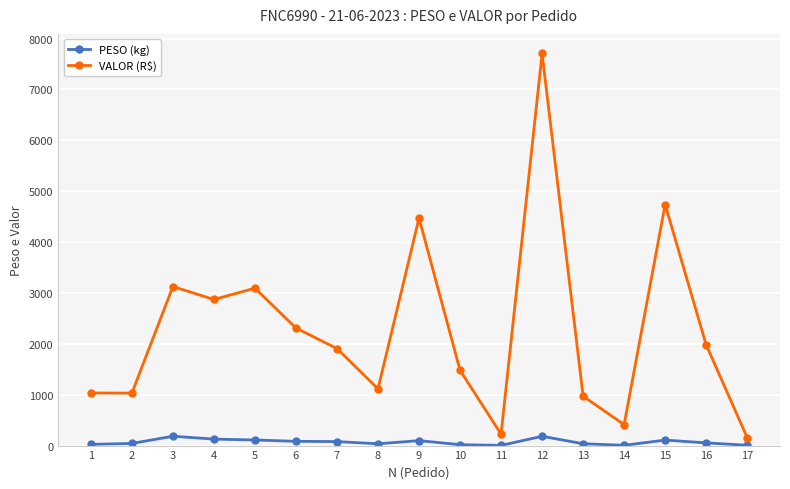

What is the value of the VALOR (R$) point at the 10th from the left?

1480.3